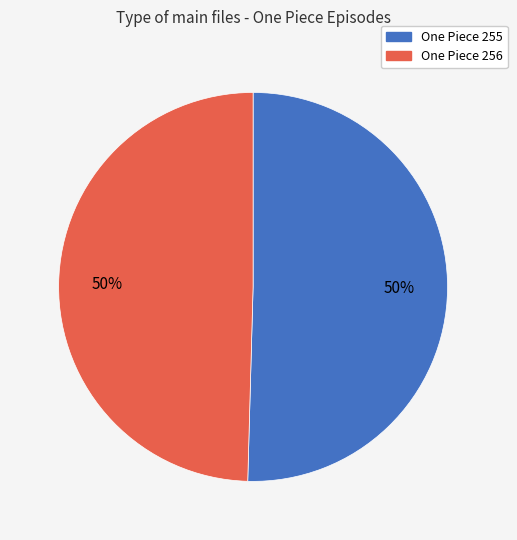

To the nearest percent, what is the combined percentage of One Piece 255 and One Piece 256?

100%